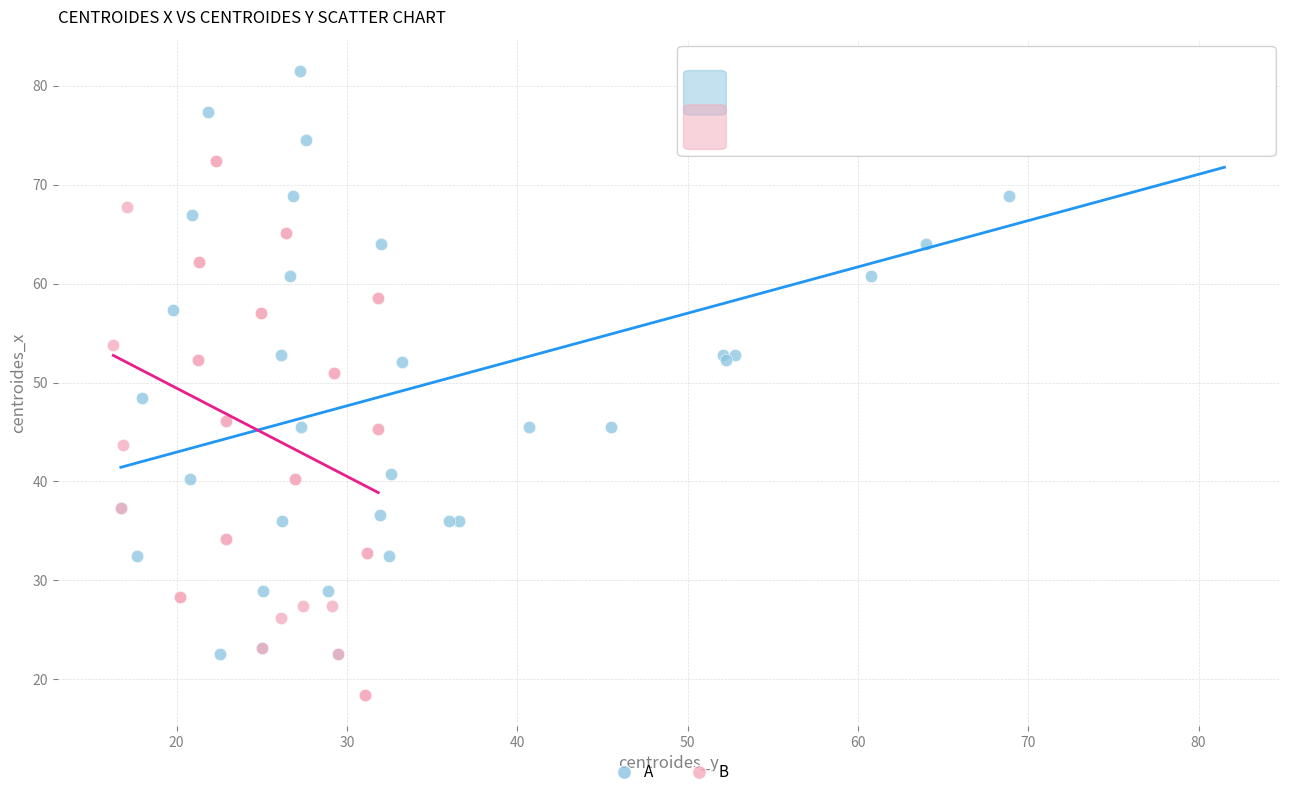

Which series contains the highest Y value?

A